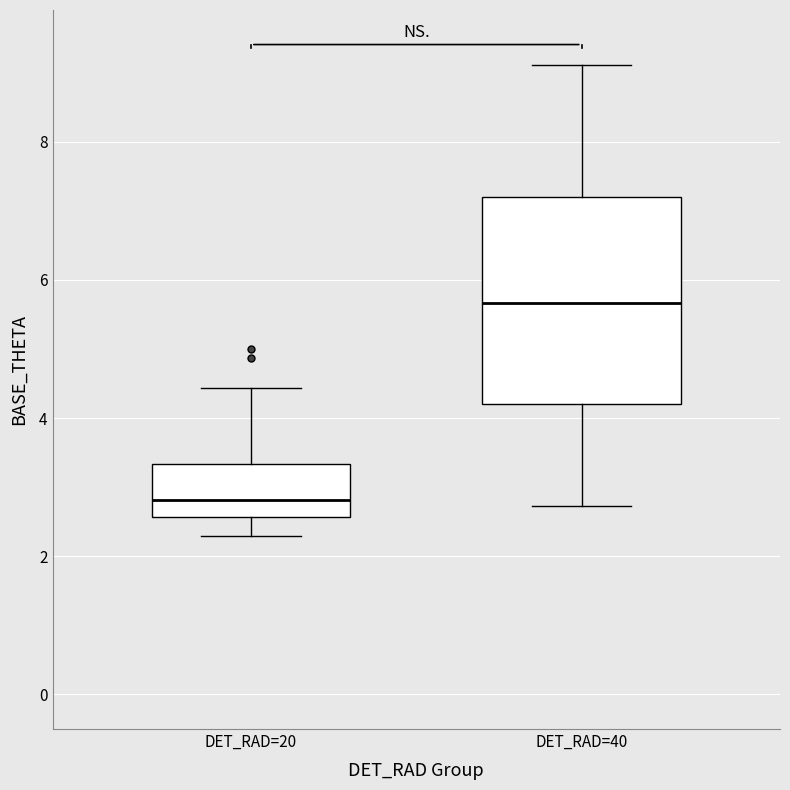

Which box is the tallest, from its lower edge to its upper edge?

DET_RAD=40